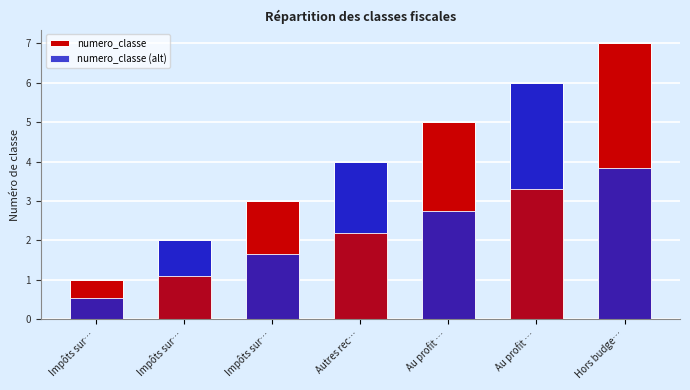

Does the chart contain any negative values?

No